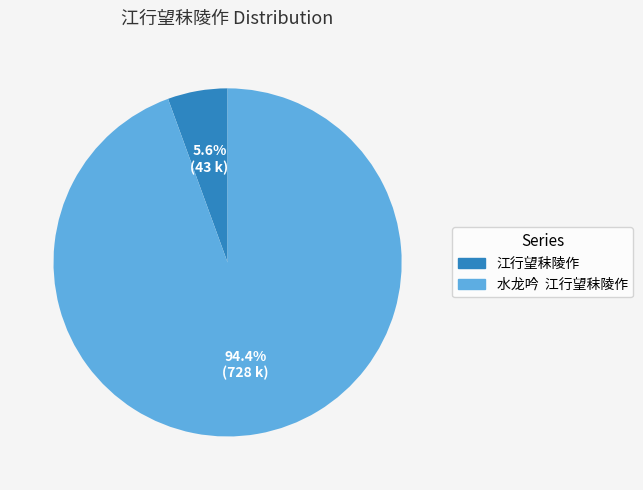

Which has a higher value, 水龙吟 江行望秣陵作 or 江行望秣陵作?

水龙吟 江行望秣陵作